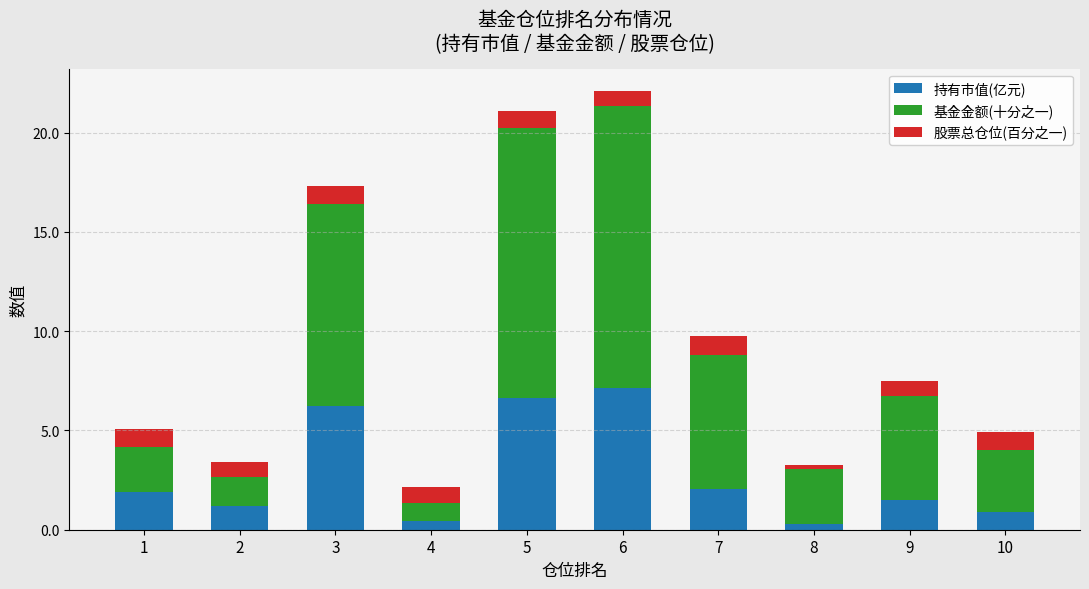

Which category has the highest value in the 持有市值(亿元) series?

6